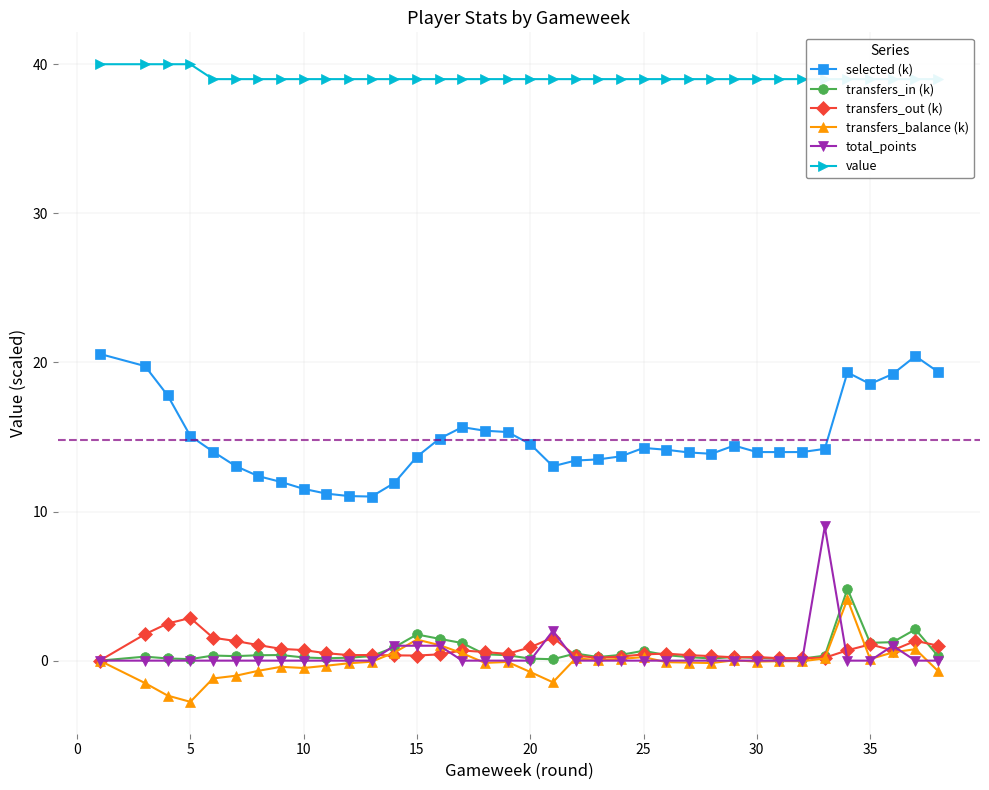

The value of total_points at 10 is 0.0. True or false?

True